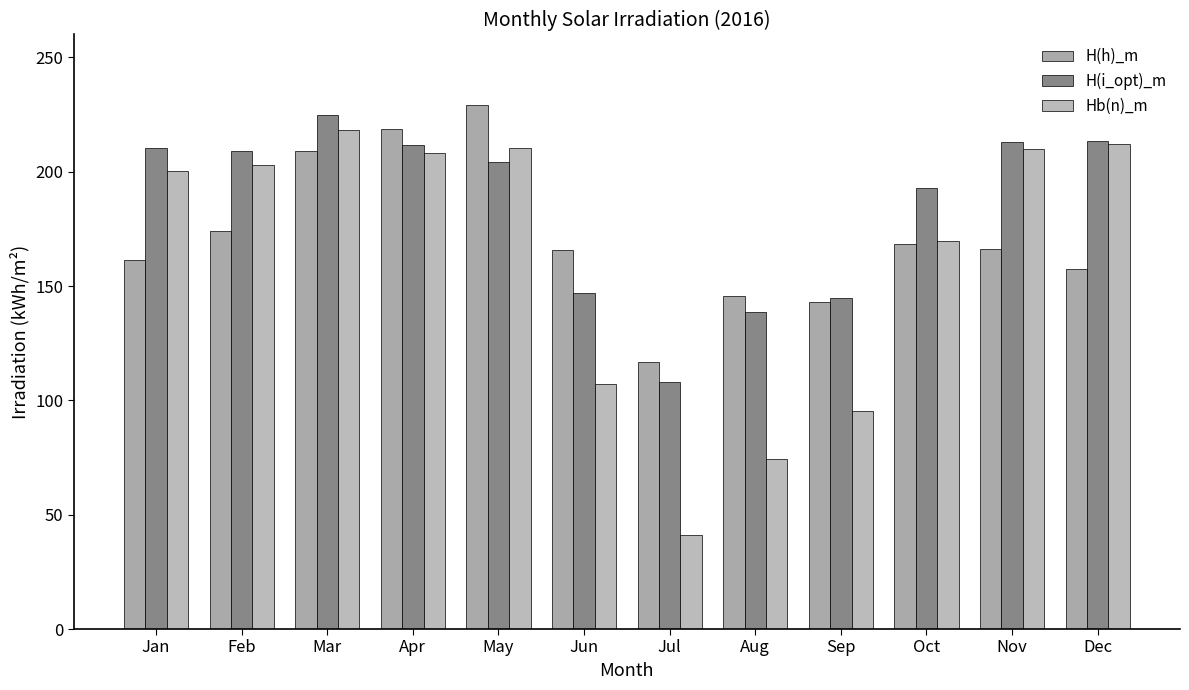

True or false: H(h)_m has a value of 168.3 at Oct.

True